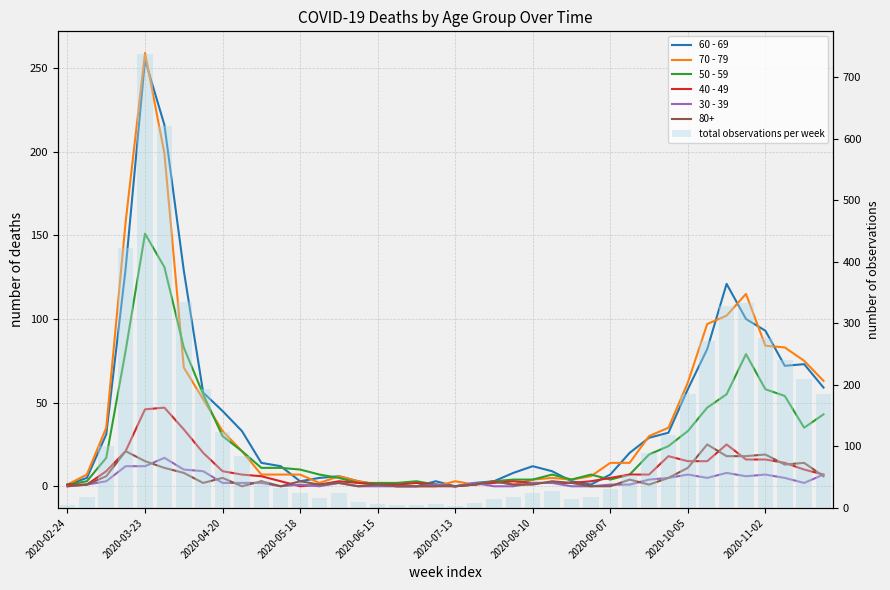

The value of 50 - 59 at 27 is 7. True or false?

True